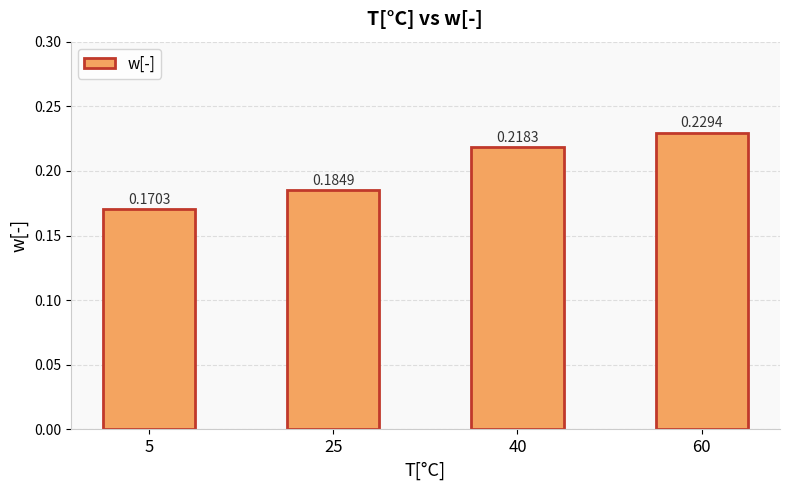

Does the chart contain stacked bars?

No